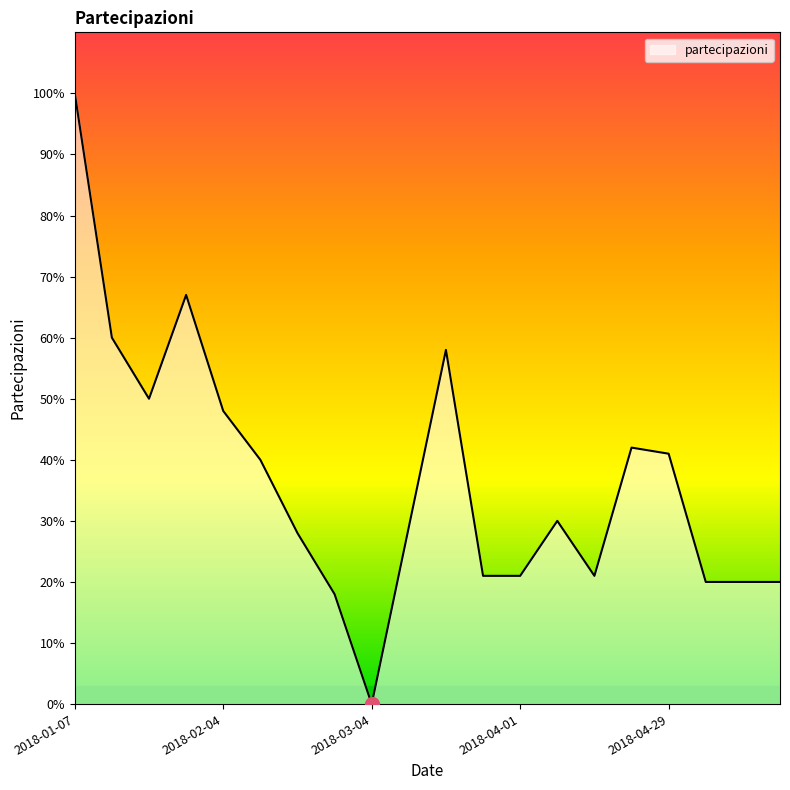

What is the difference between the maximum and minimum values?

100